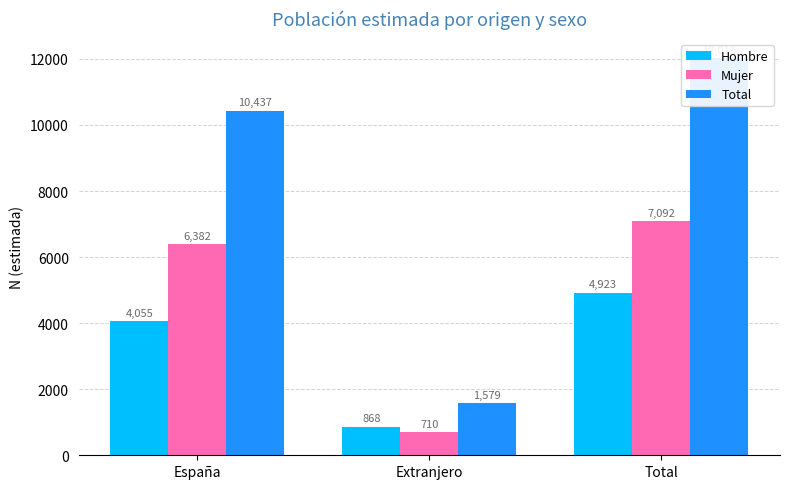

Reading left to right, extract all data points from this chart.

Hombre: 4055	868	4923
Mujer: 6382	710	7092
Total: 10437	1579	12016